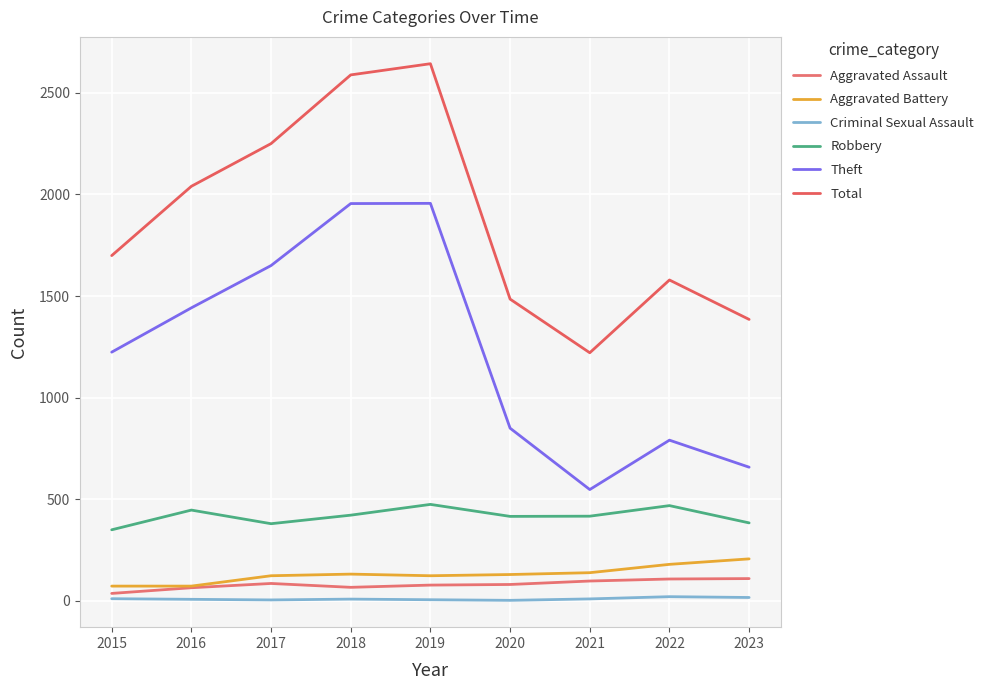

List the series in order of their peak value, lowest first.

Criminal Sexual Assault, Aggravated Assault, Aggravated Battery, Robbery, Theft, Total